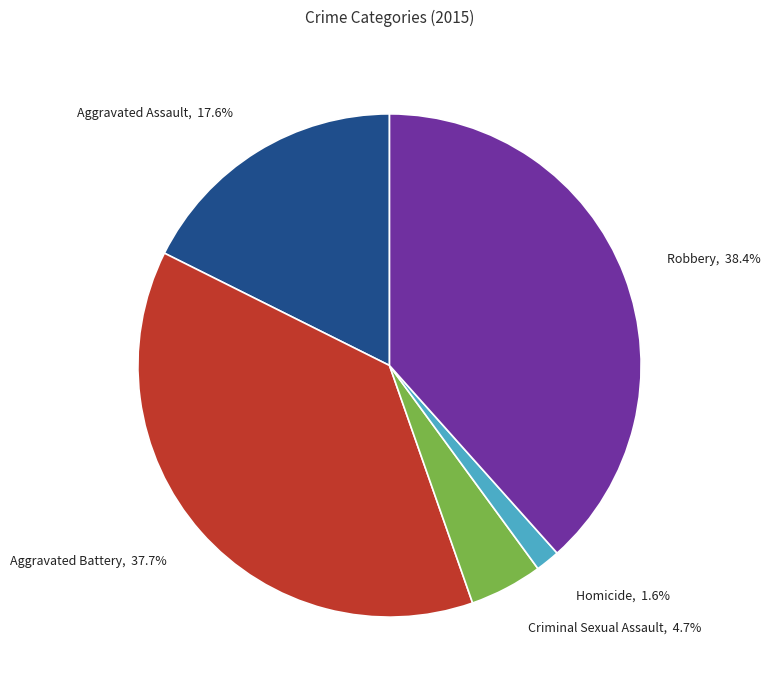

To the nearest percent, what percentage of the pie is Robbery?

38%